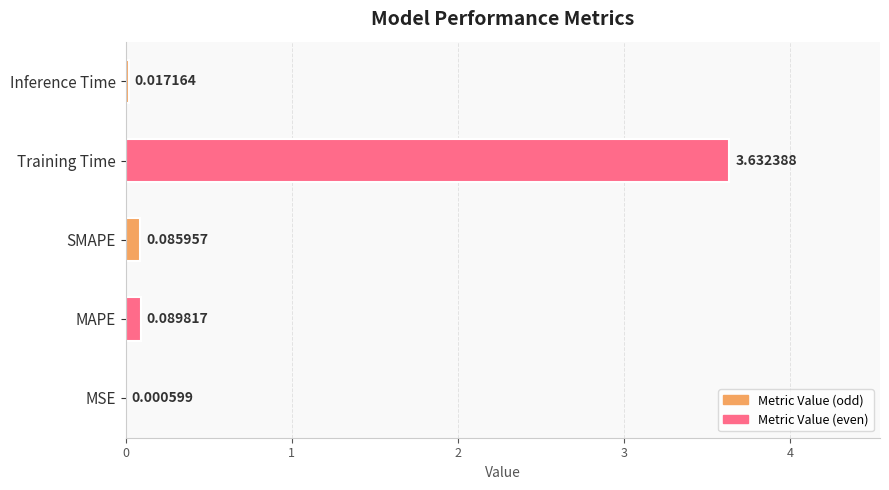

At which category does the chart reach its peak across all series?

Training Time